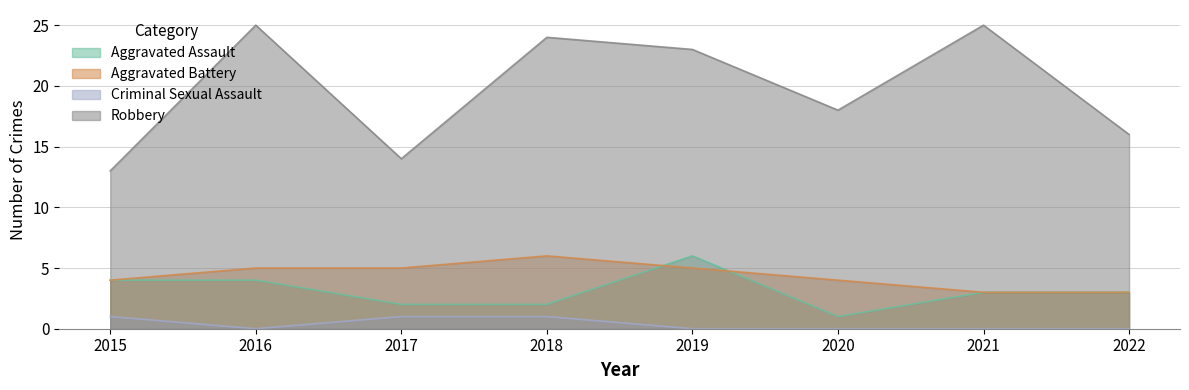

At how many categories does at least one series exceed 22?

4